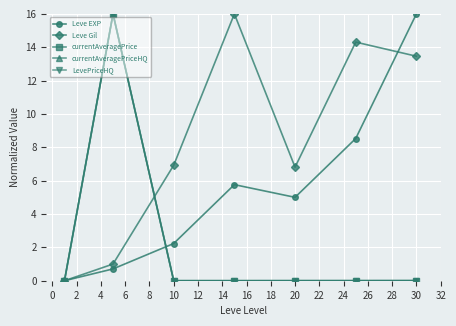

What is the maximum value shown in the chart?

16.0